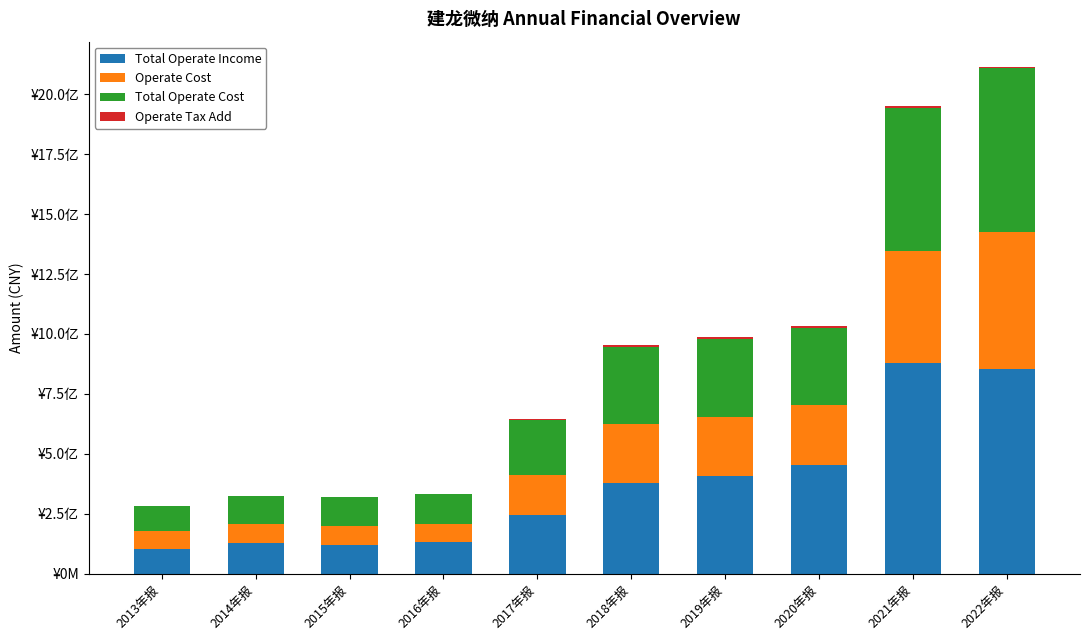

Are the bars horizontal?

No